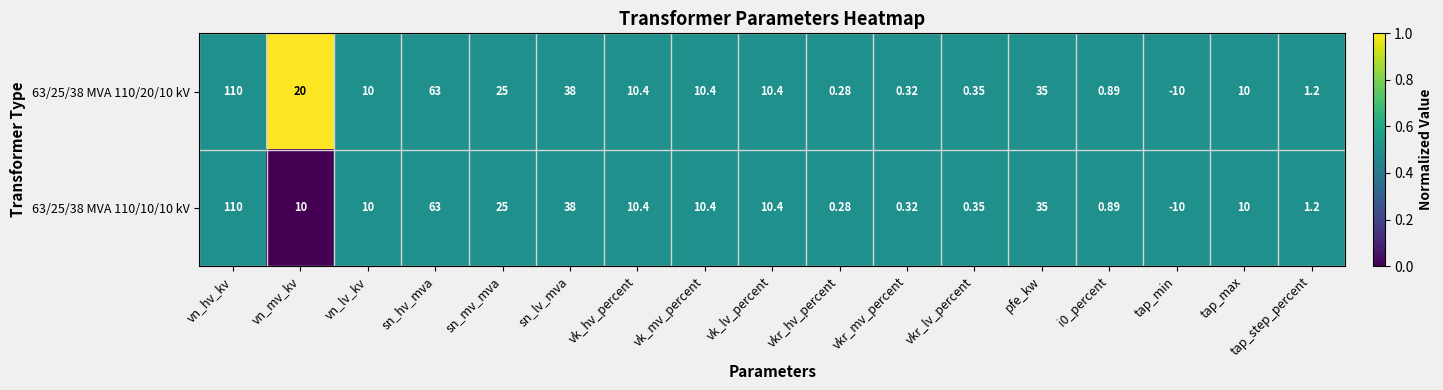

Which category has the highest value in the 63/25/38 MVA 110/20/10 kV series?

vn_hv_kv